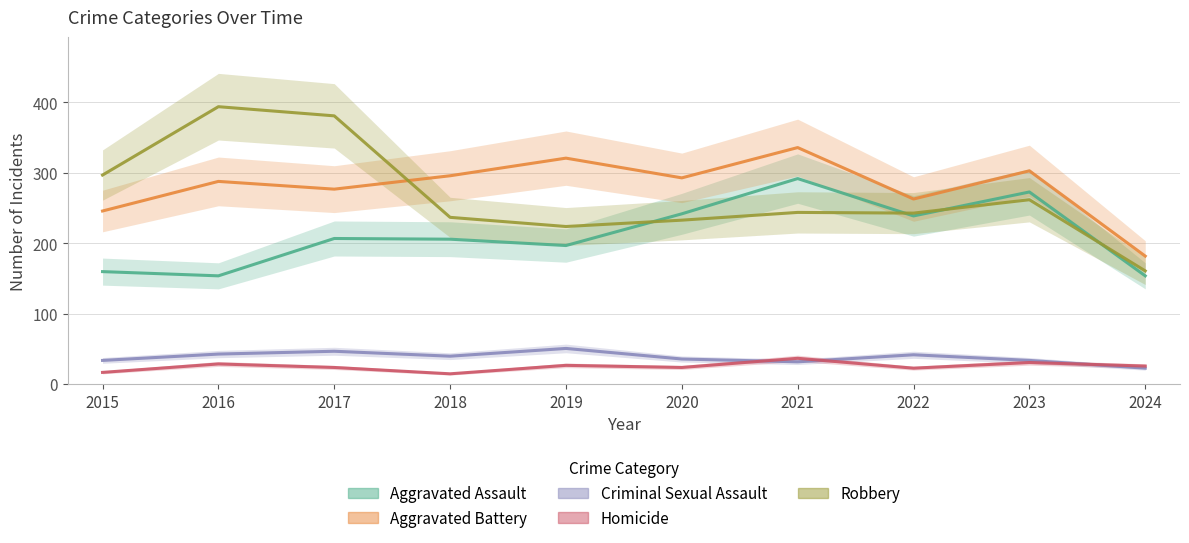

Rank the series at 2021 from lowest to highest value.

Criminal Sexual Assault, Homicide, Robbery, Aggravated Assault, Aggravated Battery